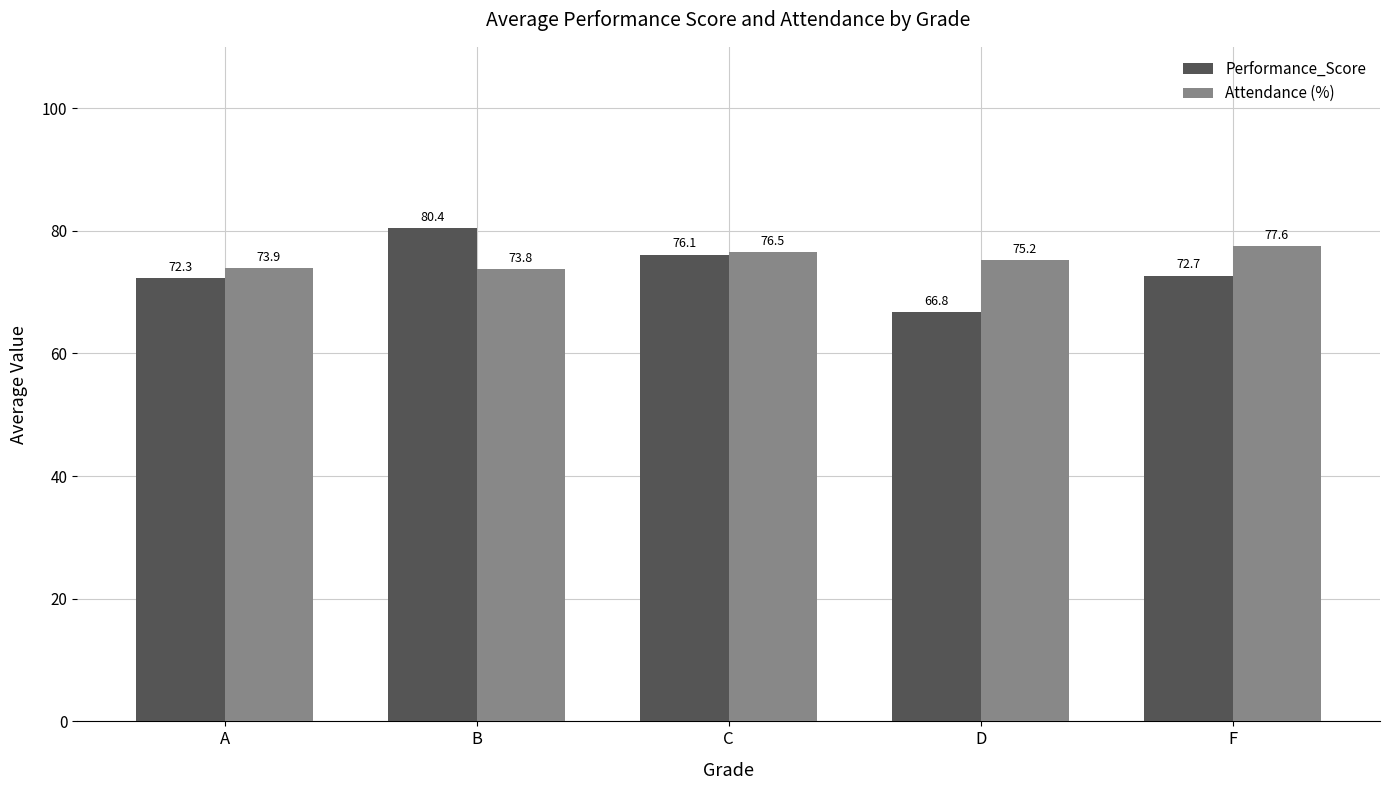

Where is Attendance (%) nearest to the value 75?

D